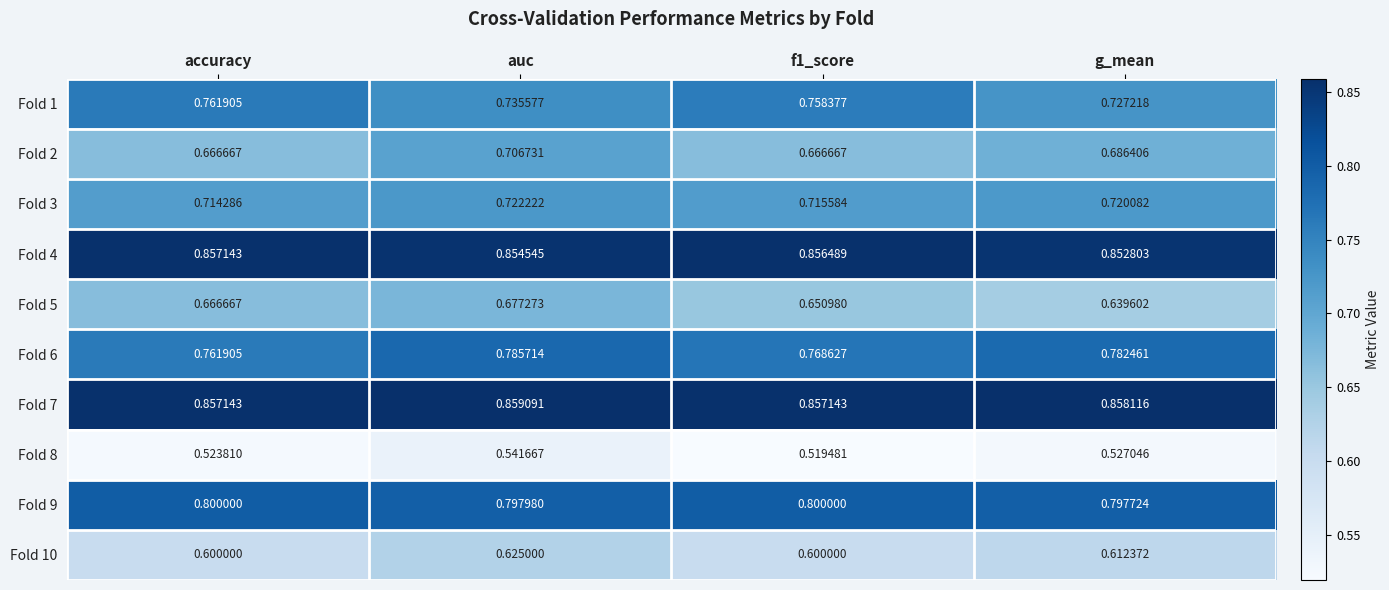

How many distinct data groups are displayed?

10